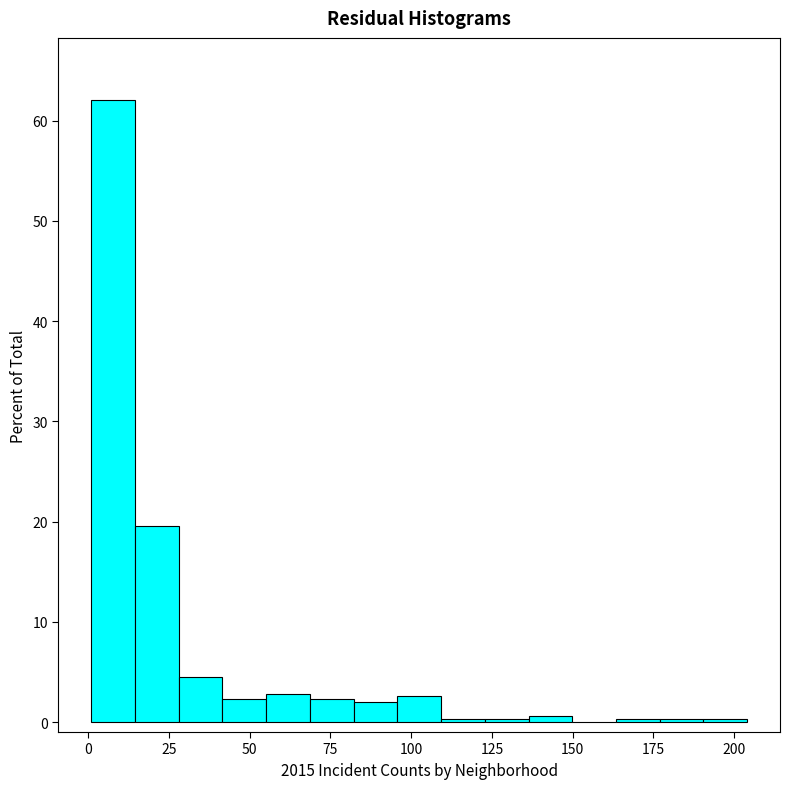

Around what value on the x-axis is the tallest bar? Give the approximate position of its centre, as read against the axis.

10